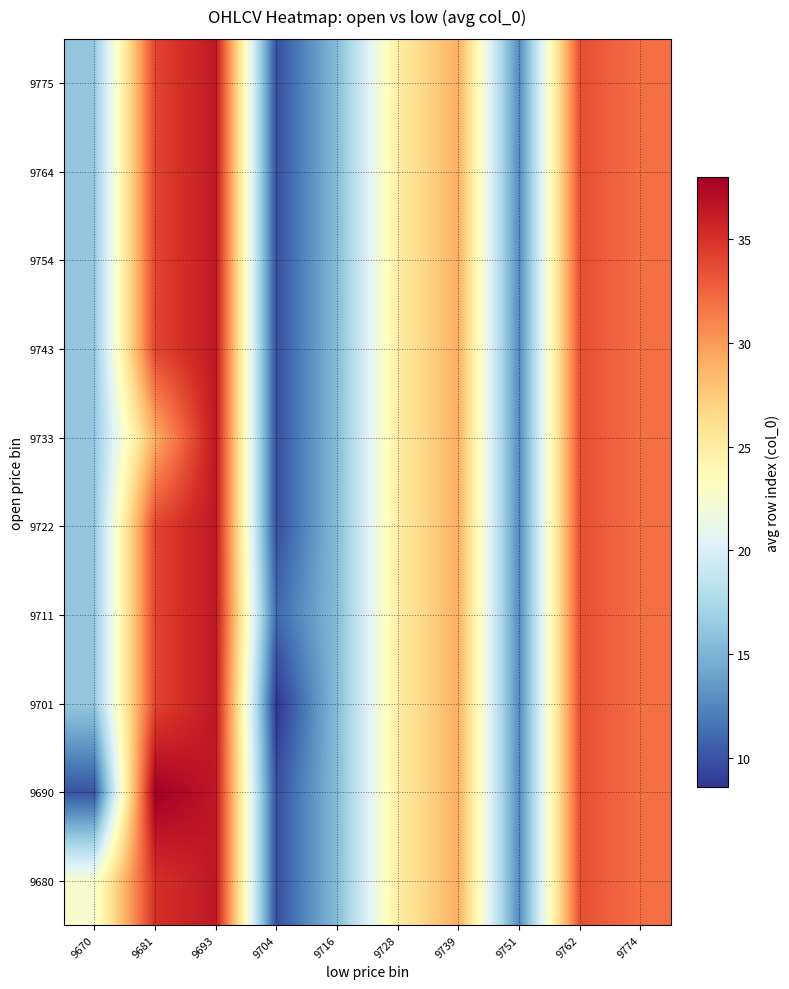

Which label corresponds to the smallest value in the chart?

9704